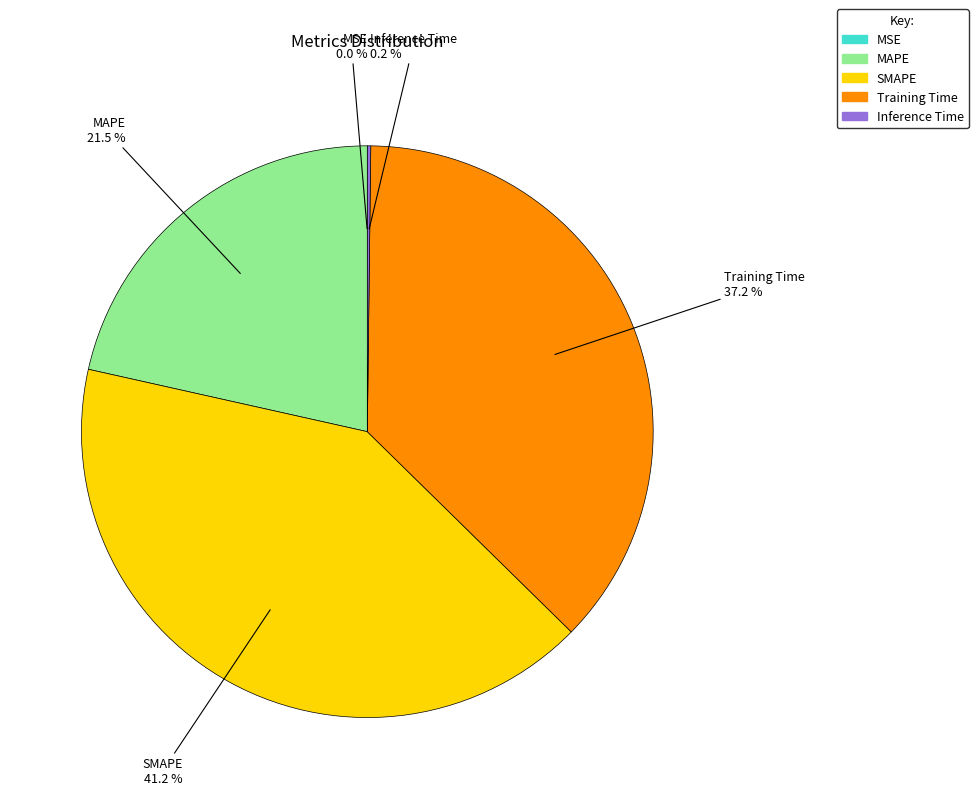

Which slice is the largest?

SMAPE